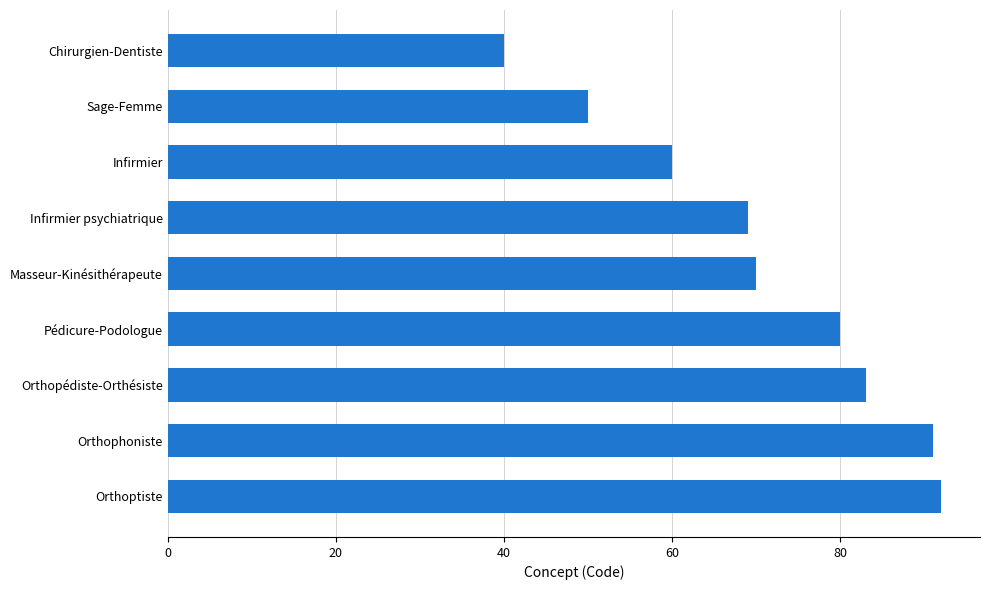

The value at Masseur-Kinésithérapeute is 70. True or false?

True